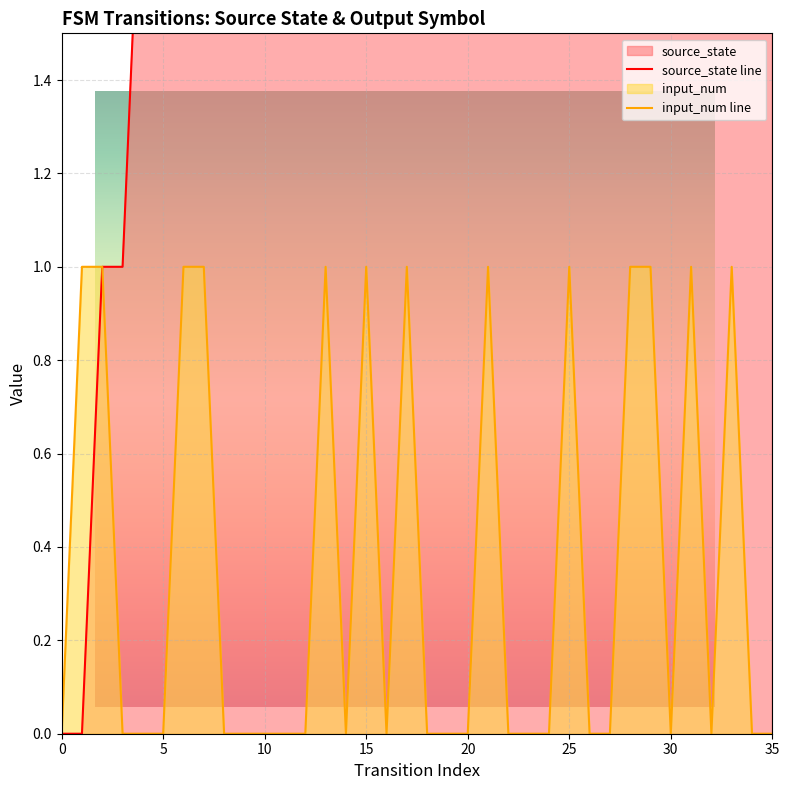

List the series in order of their peak value, highest first.

source_state line, input_num line